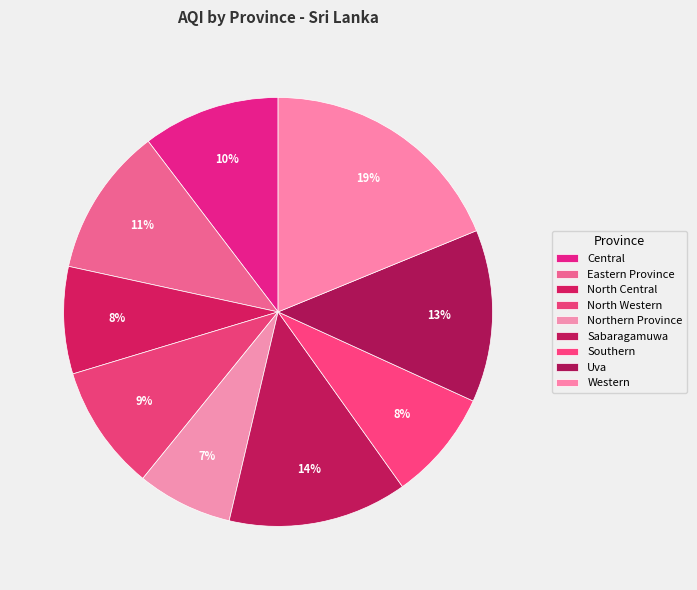

What percentage is NOT represented by Northern Province?

92.8%